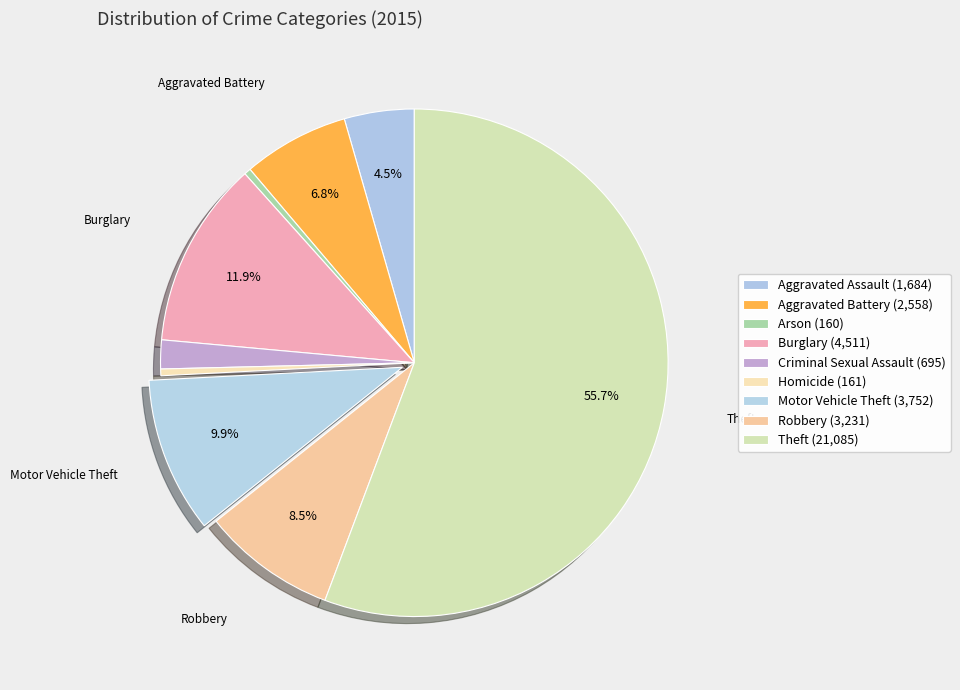

Count the number of slices in the pie.

9